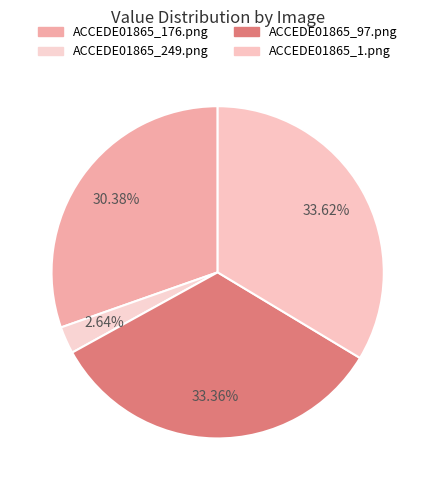

Which has a higher value, ACCEDE01865_1.png or ACCEDE01865_97.png?

ACCEDE01865_1.png